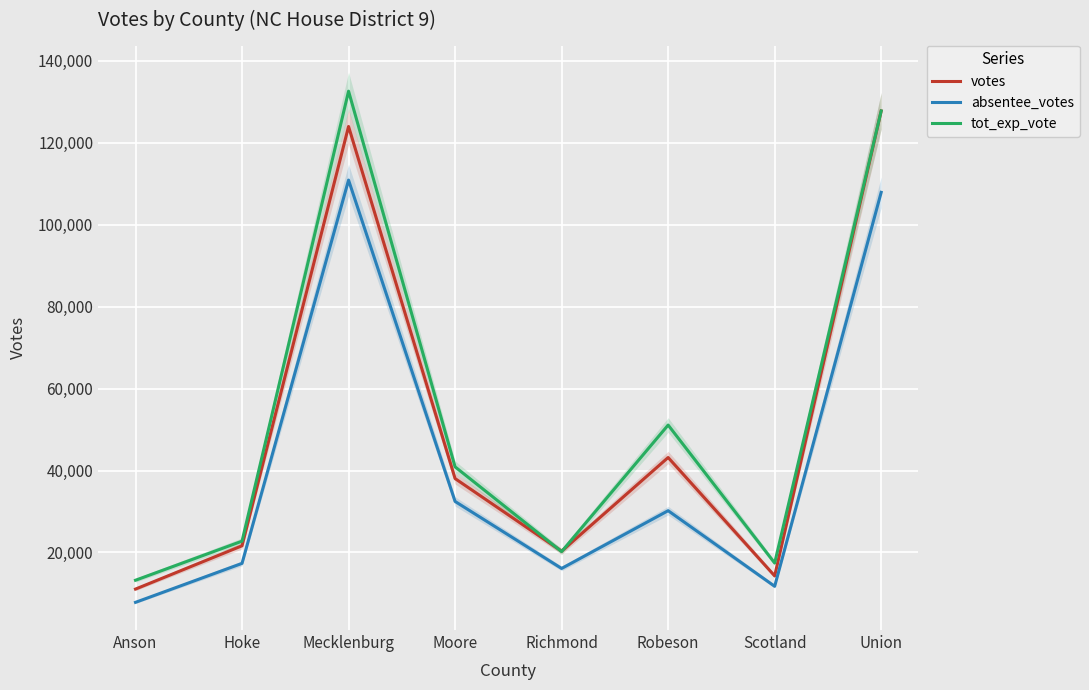

What is the label of the 3rd point from the left?

Mecklenburg